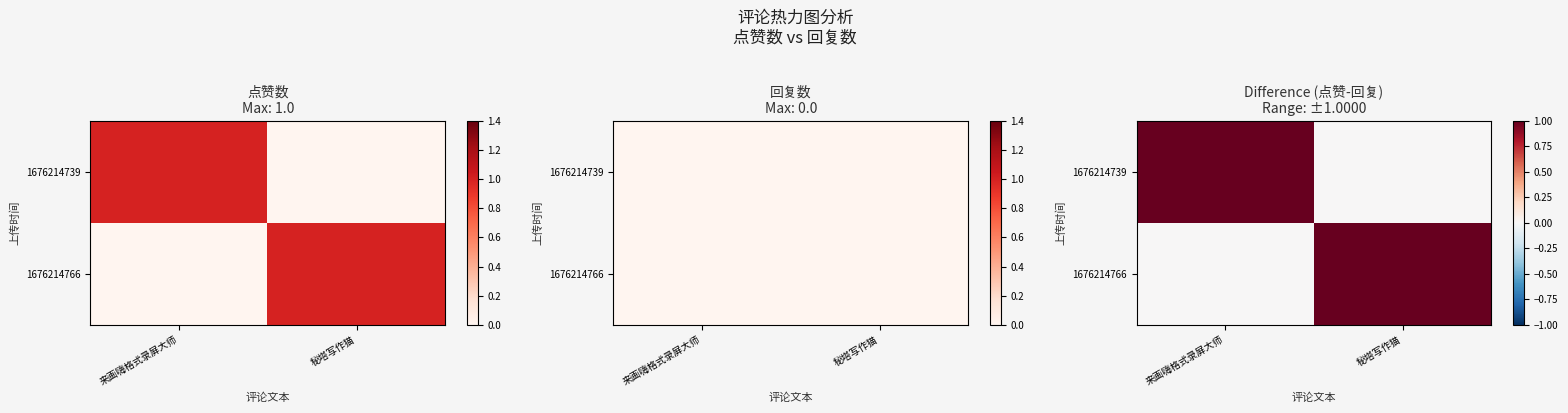

The 1676214739 series shows 1 at 来画嗨格式录屏大师. True or false?

True